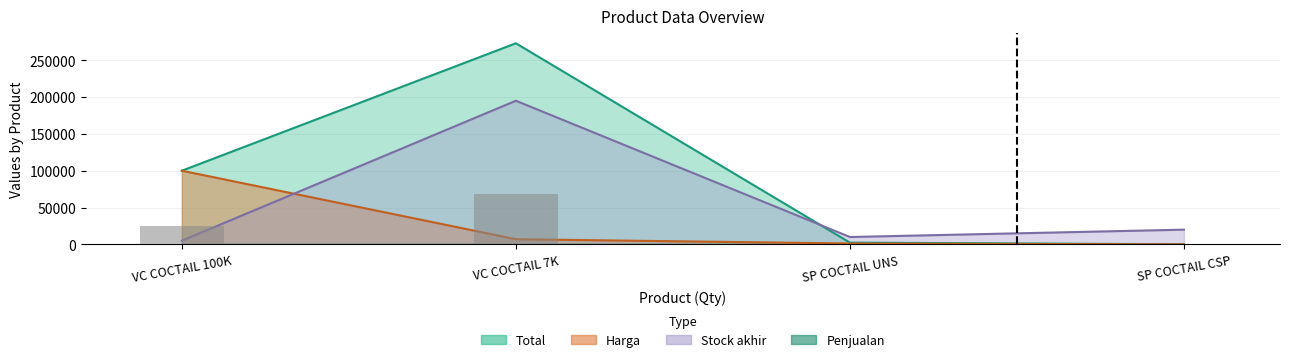

What is the label of the 2nd bar from the left?

VC COCTAIL 7K